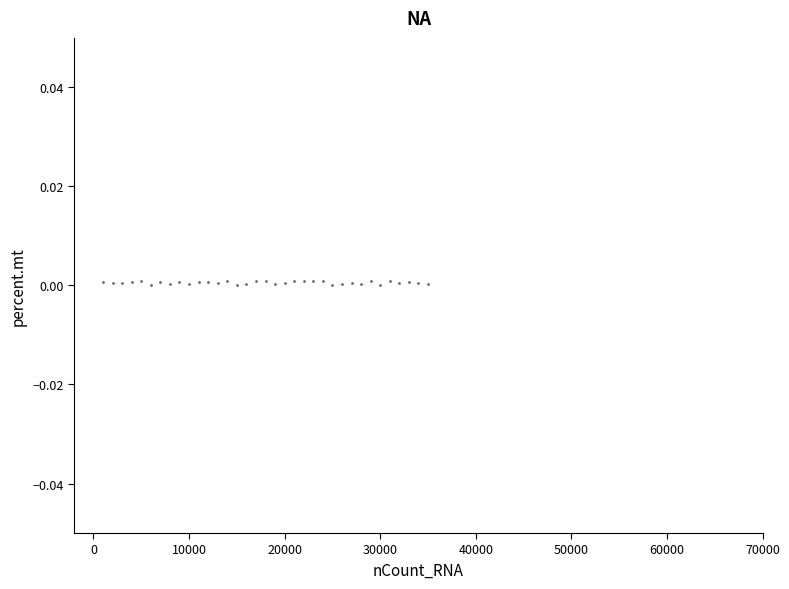

What is the range of X values (max minus min)?

34000.0